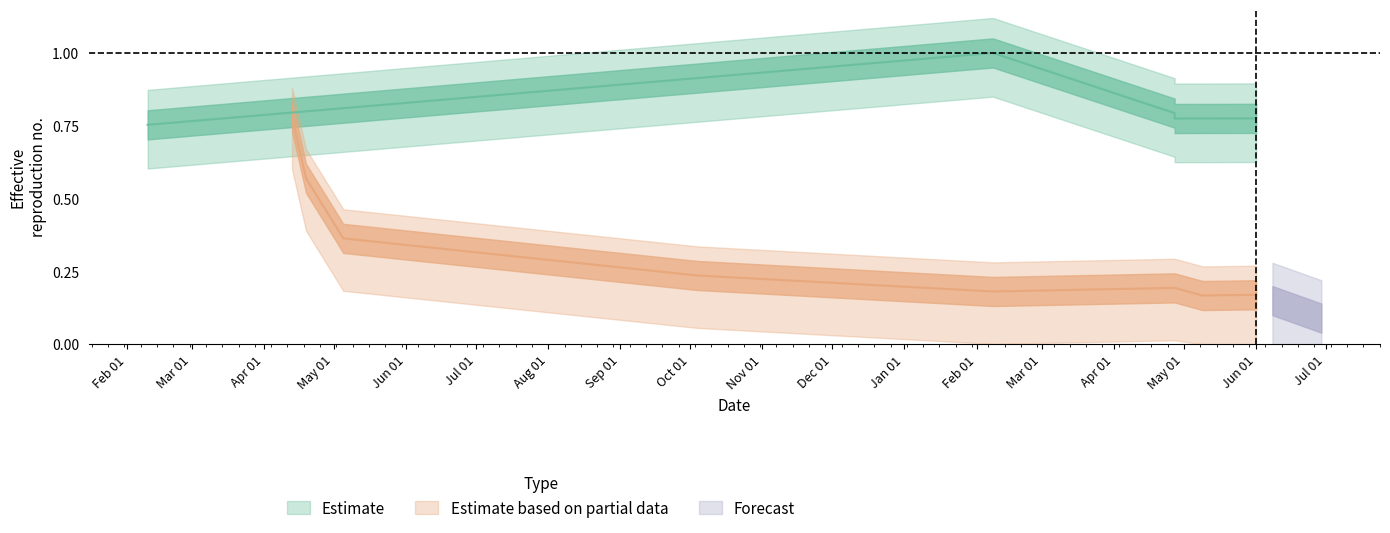

At which category does the data reach its first local valley?

Jun 01